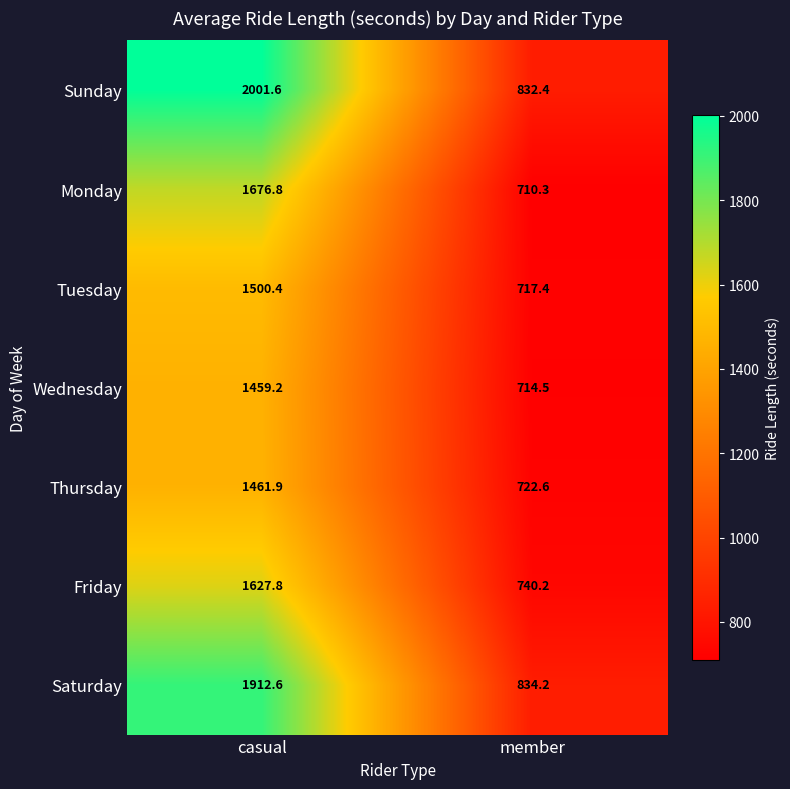

Where is Monday nearest to the value 1193?

member